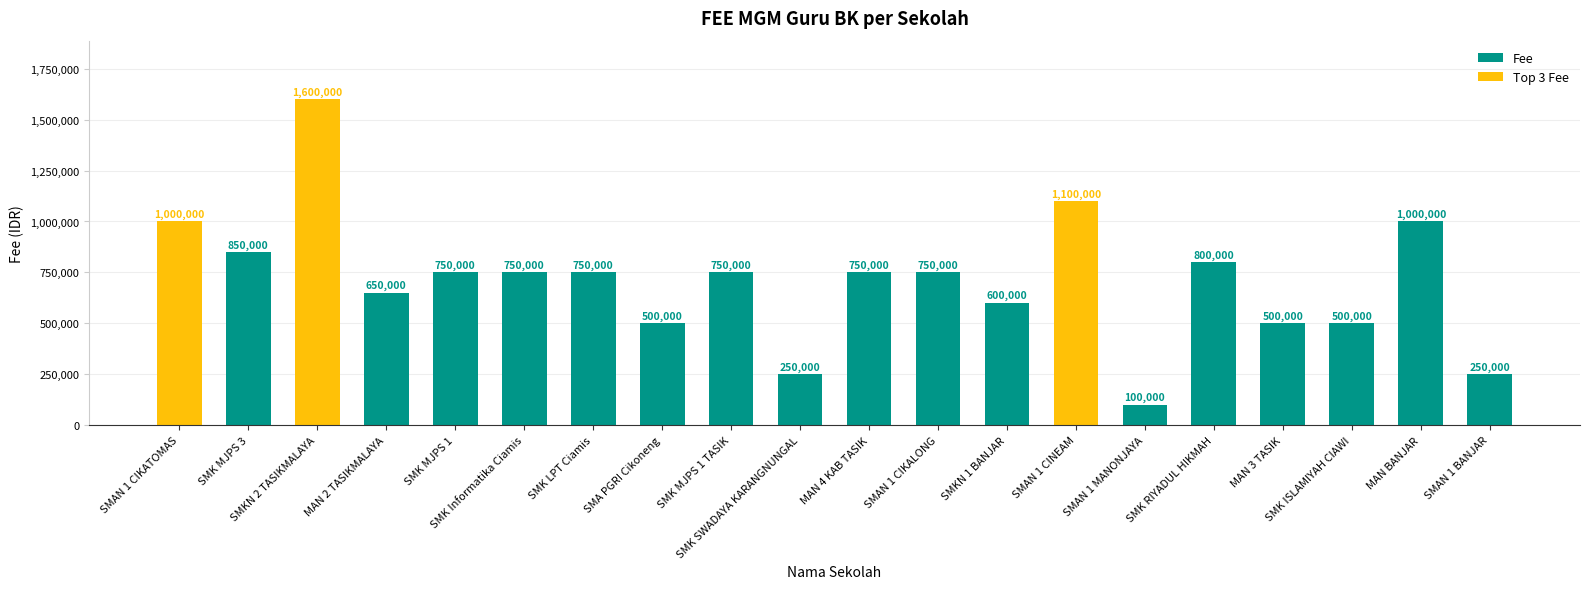

What is the ratio of the value at SMK SWADAYA KARANGNUNGAL to the value at SMK Informatika Ciamis?

0.3